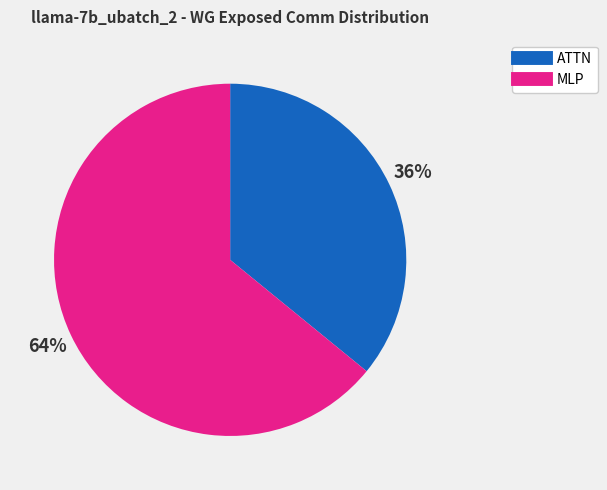

Does any single category account for the majority?

Yes